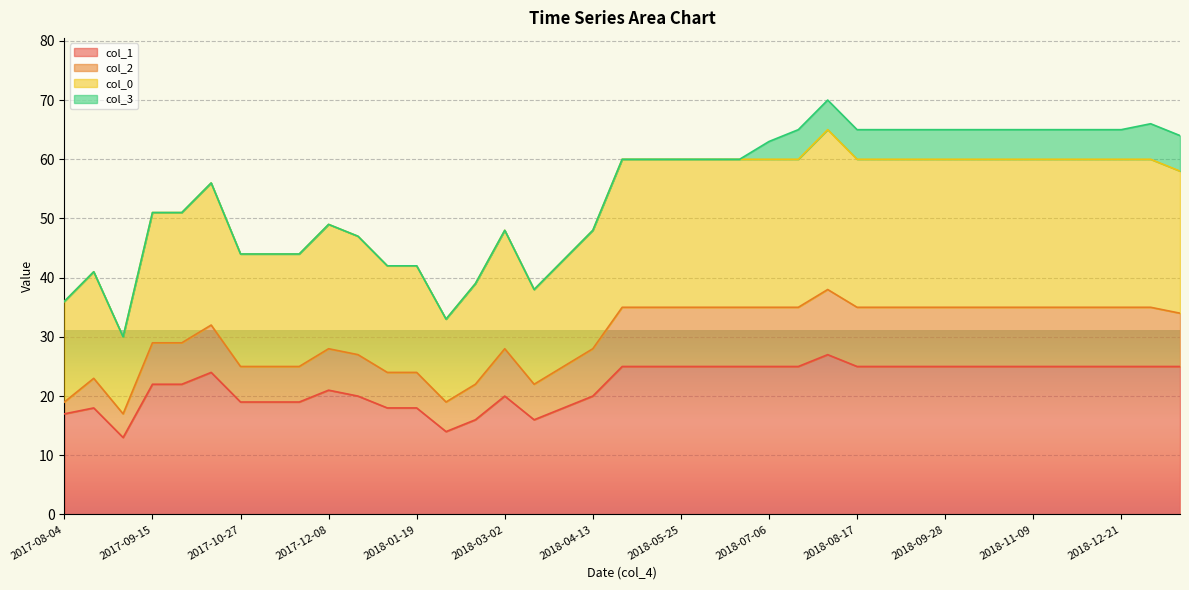

Between 2018-05-11 and 2017-12-22, which is larger?

2018-05-11